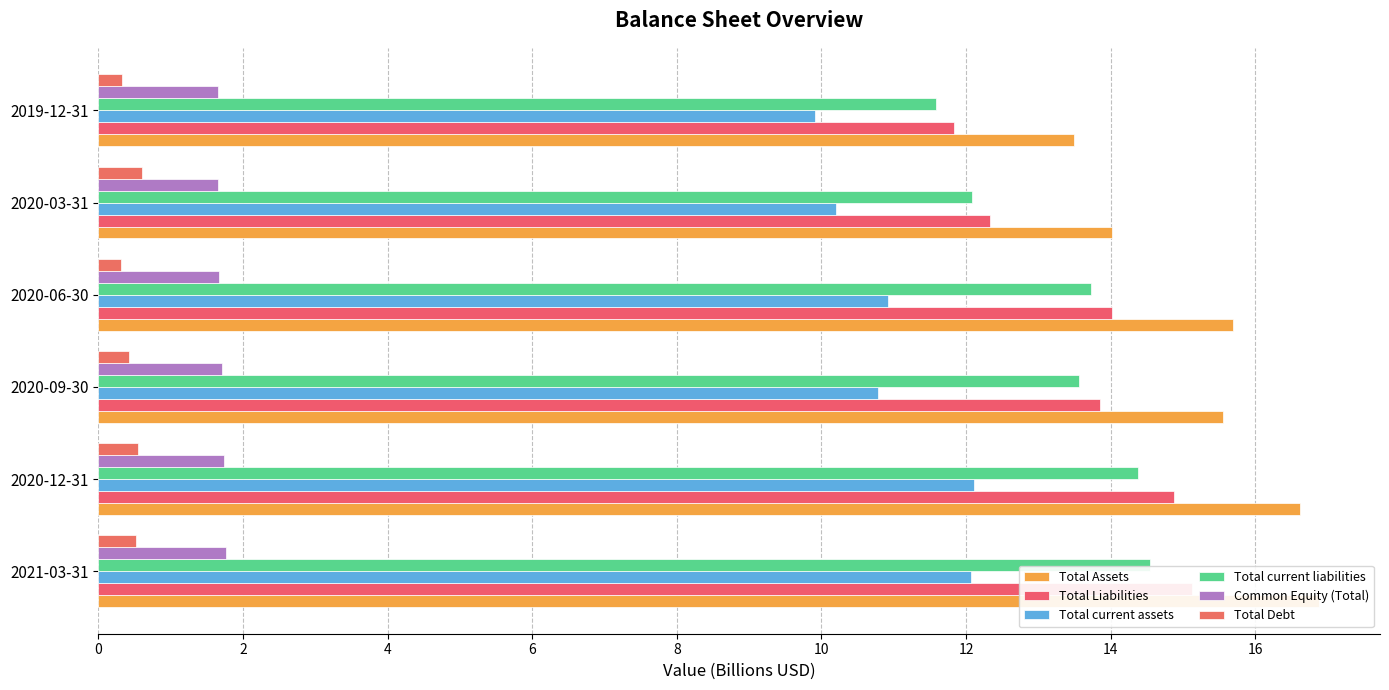

How many bars are there in each group?

6